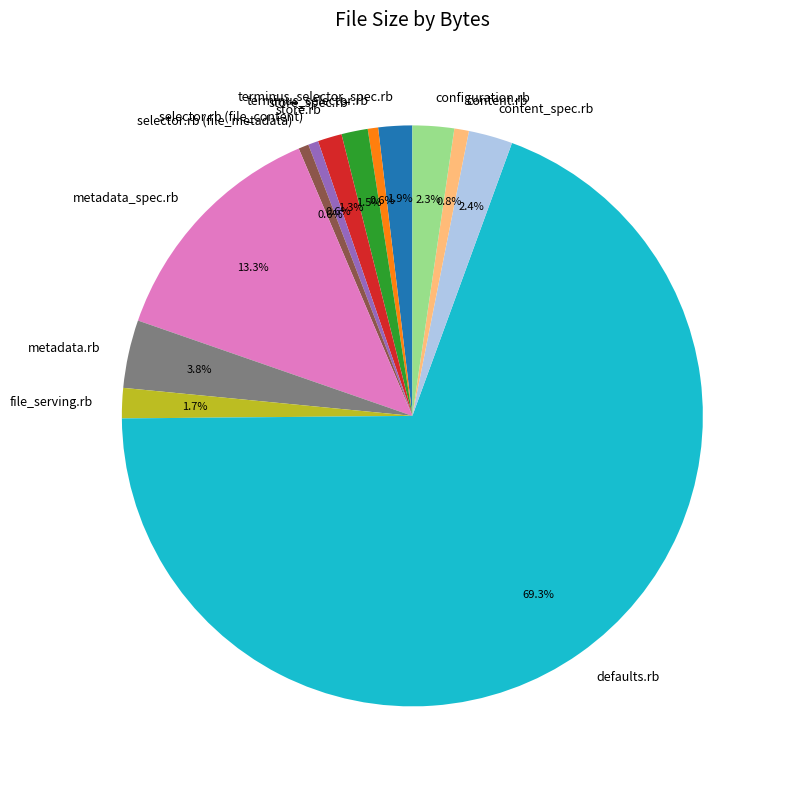

Which has a higher value, terminus_selector_spec.rb or content.rb?

terminus_selector_spec.rb